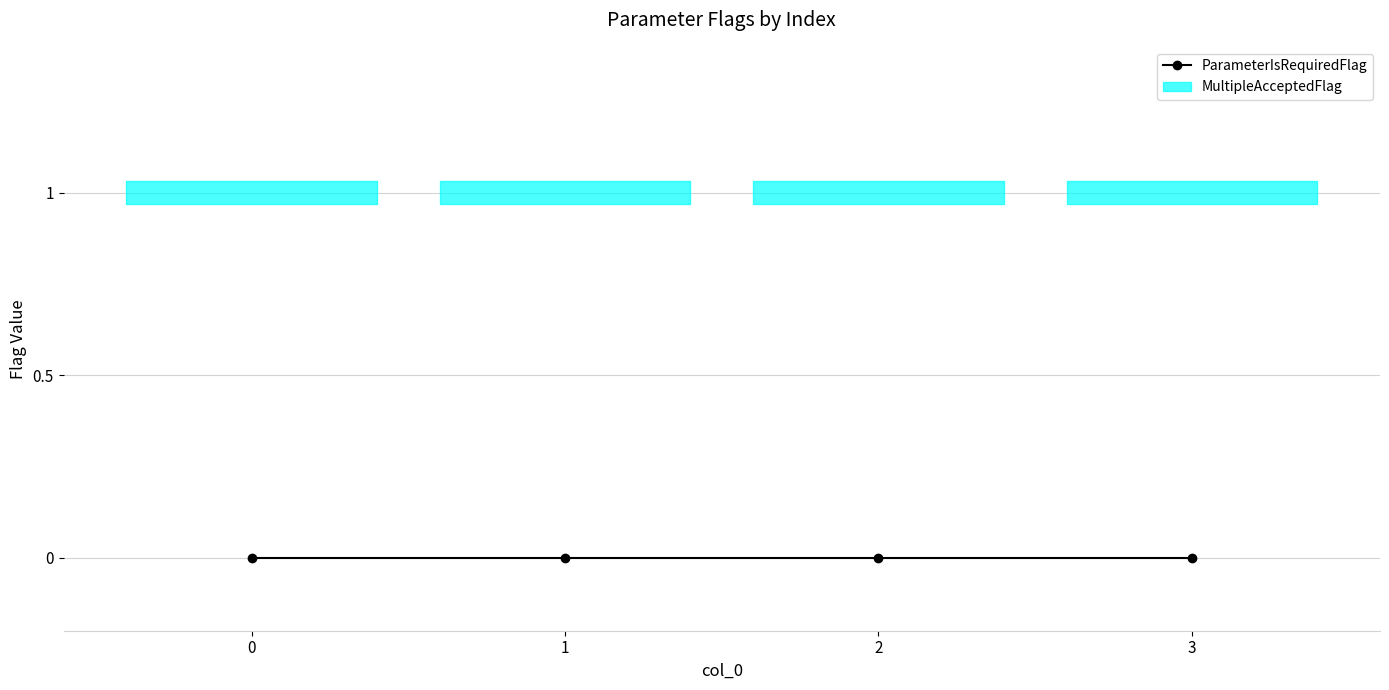

What is the average value of the MultipleAcceptedFlag series?

1